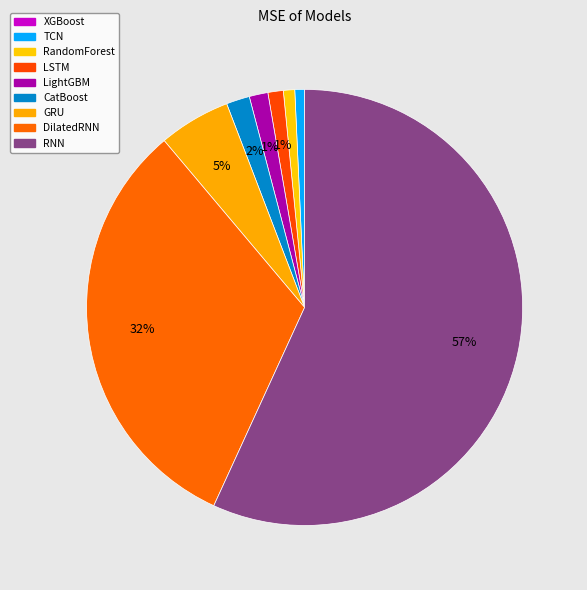

Combined, what portion of the pie is TCN and GRU?

6.0%